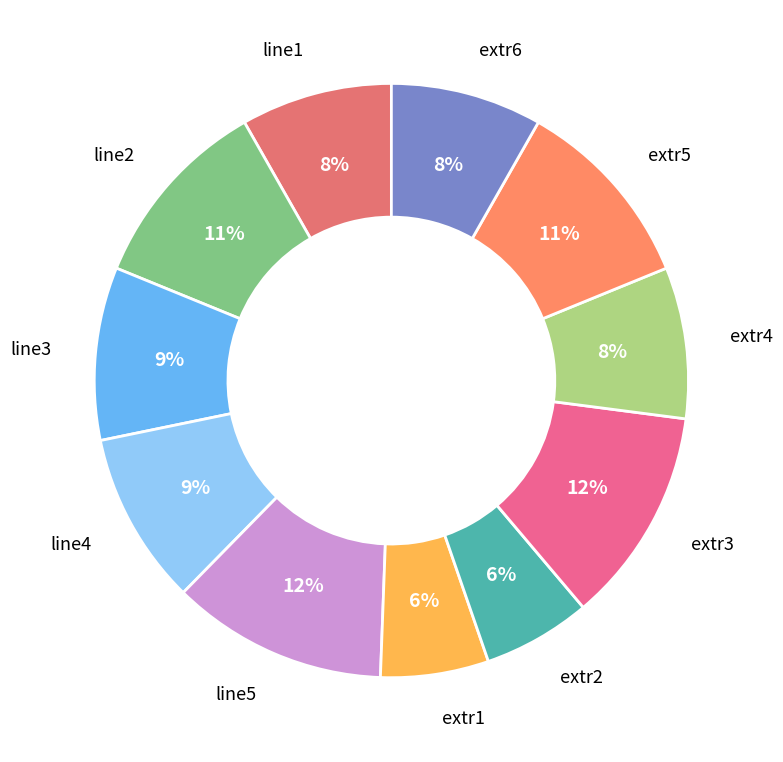

The line5 slice represents 24% of the pie. True or false?

False